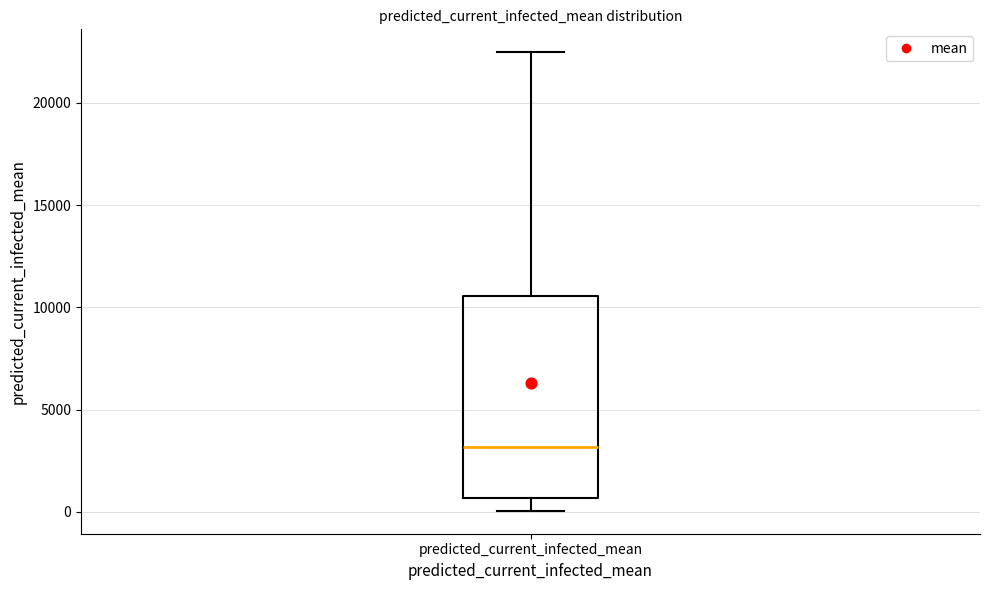

Where does the lower whisker of the box for predicted_current_infected_mean end on the y-axis? The values are not printed on the chart, so give them approximately, as read against the axis.

0